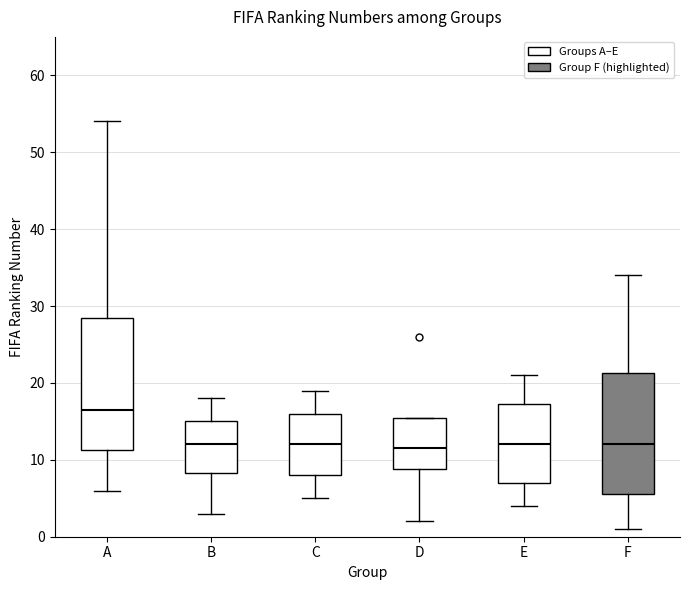

Comparing the boxes themselves (not the whiskers), which one is the tallest?

A